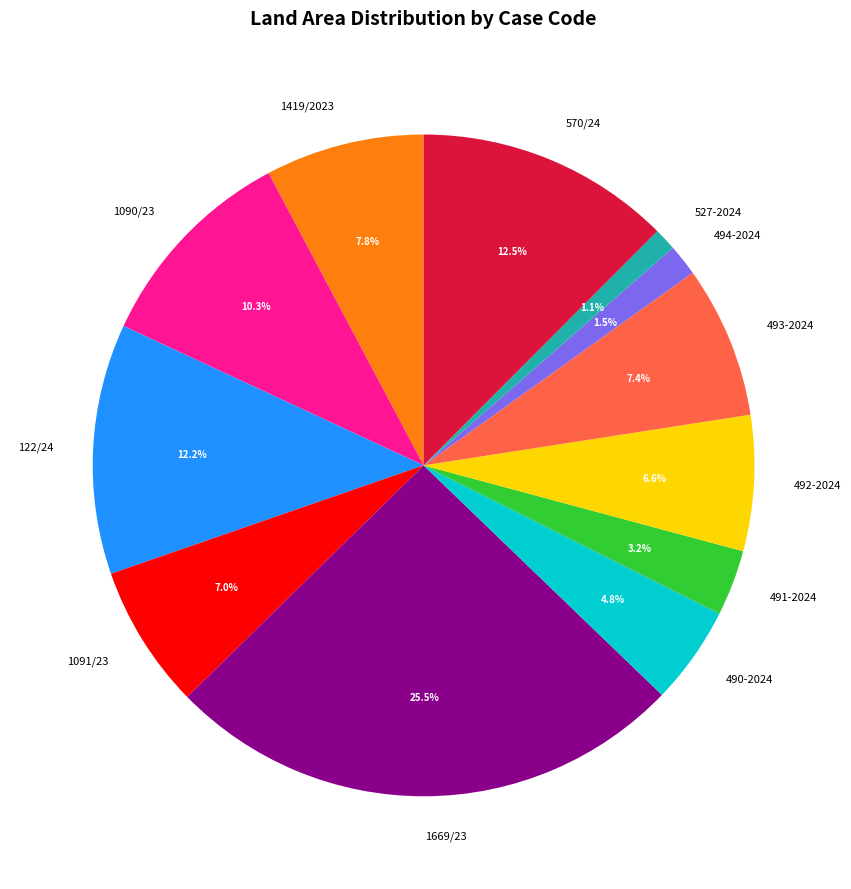

To the nearest percent, what percentage of the pie is 122/24?

12%